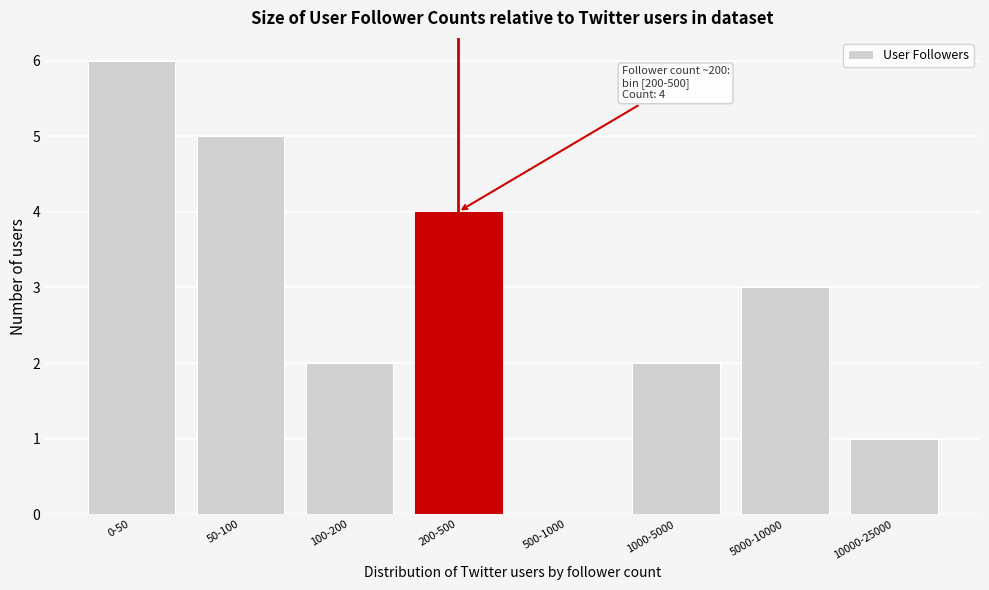

Reading left to right, extract all data points from this chart.

0-50=6	50-100=5	100-200=2	200-500=4	500-1000=0	1000-5000=2	5000-10000=3	10000-25000=1